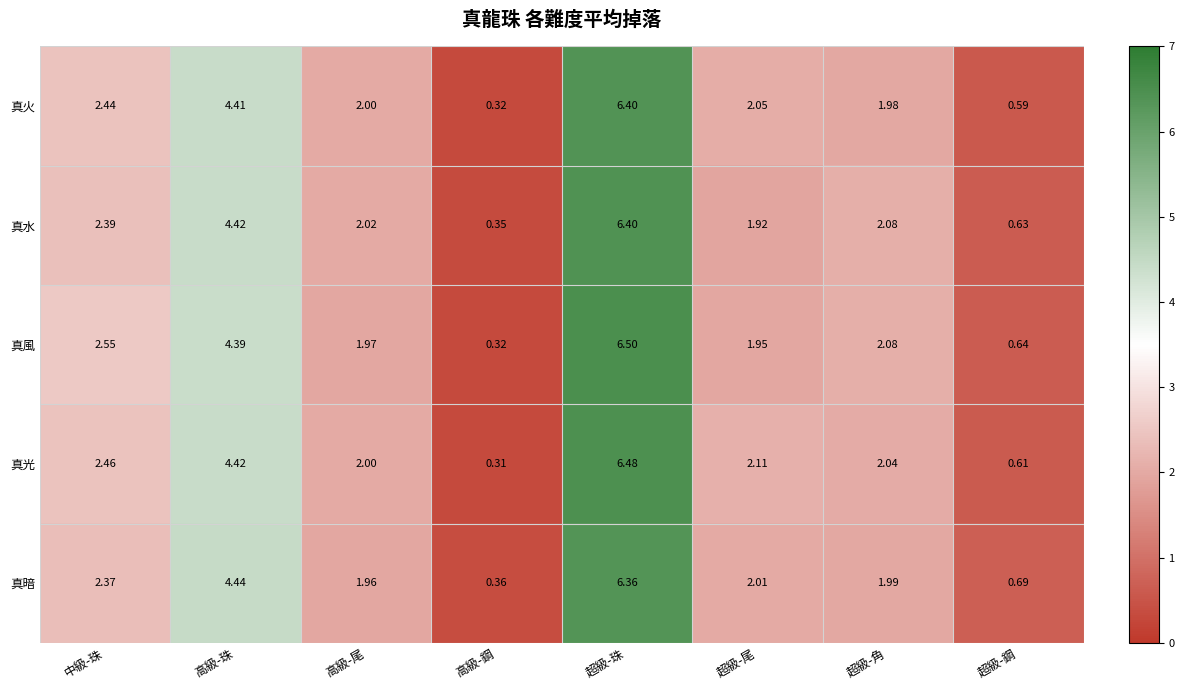

At which category is the sum across all series the highest?

超級-珠